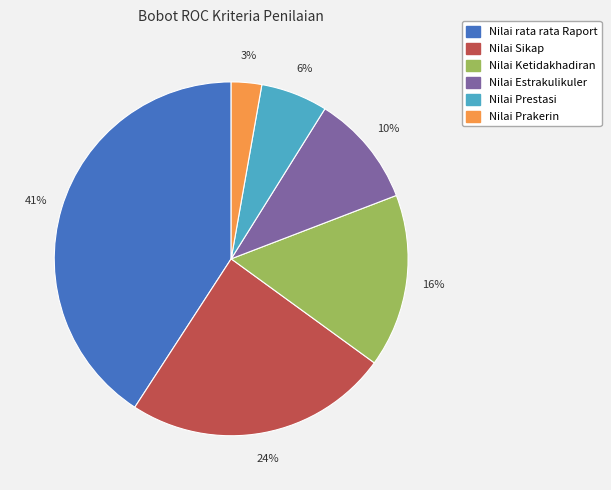

Is there any slice that represents more than half of the pie?

No